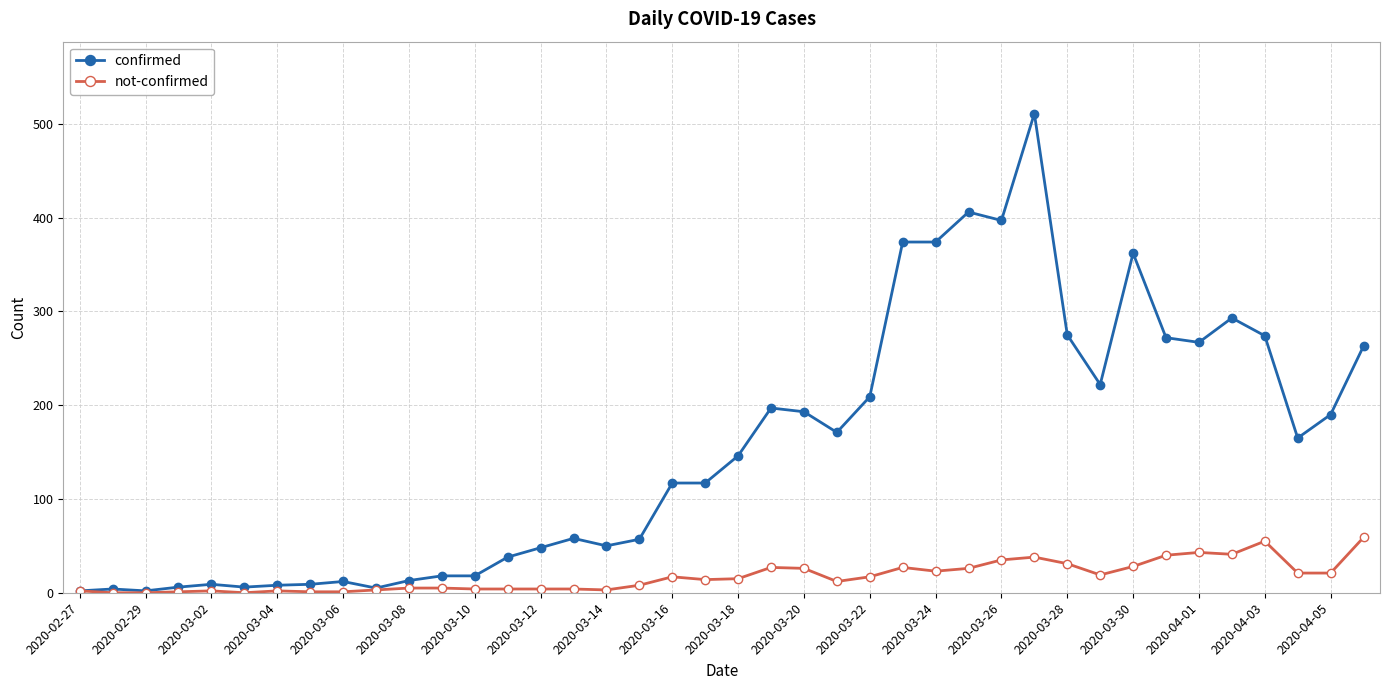

Which series has the largest total across all categories?

confirmed